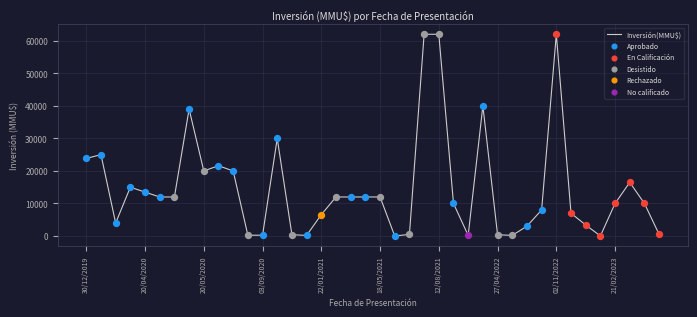

What is the difference between the maximum and minimum values?

61994